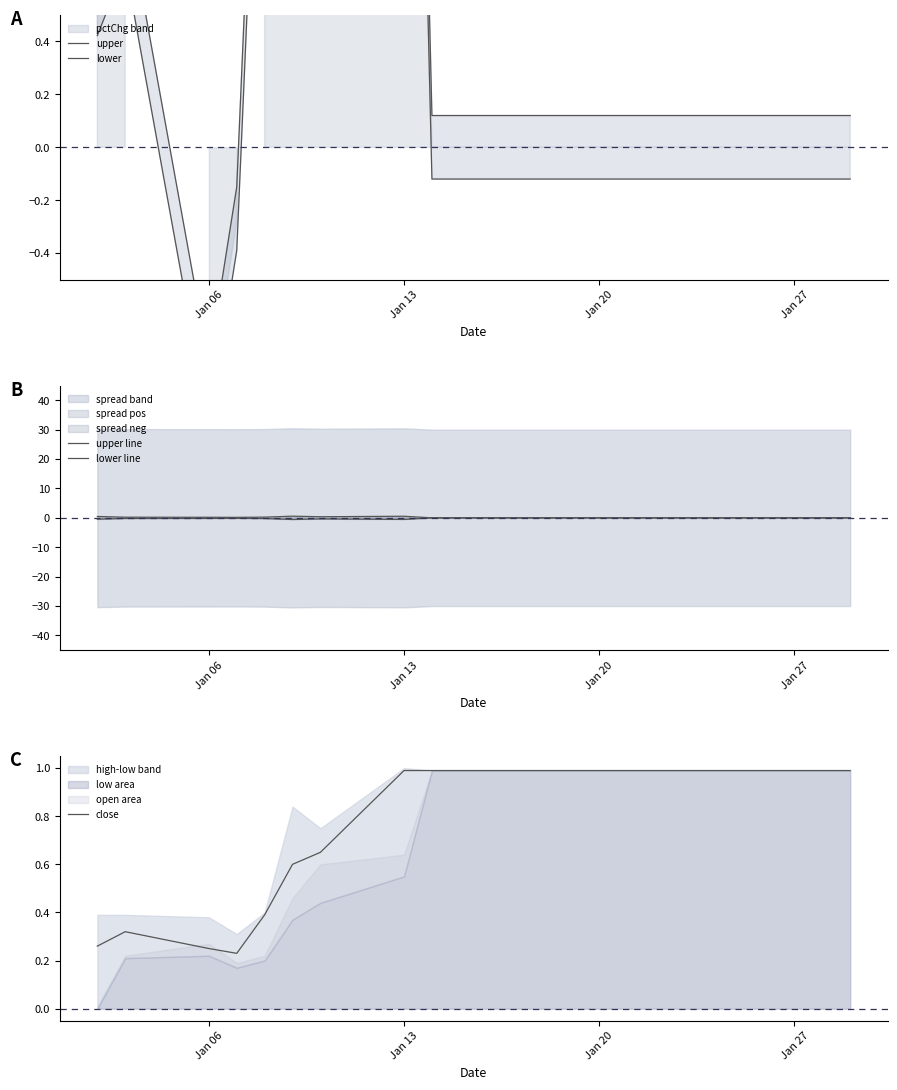

What is the difference between the highest and lowest values at Jan 06?

1.1